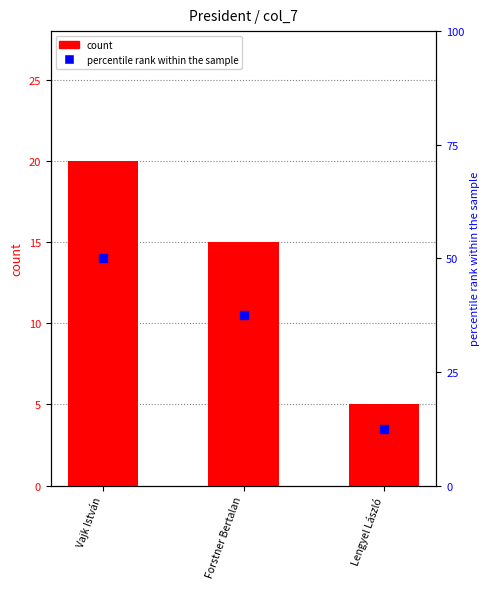

Which series contains the highest Y value?

percentile rank within the sample